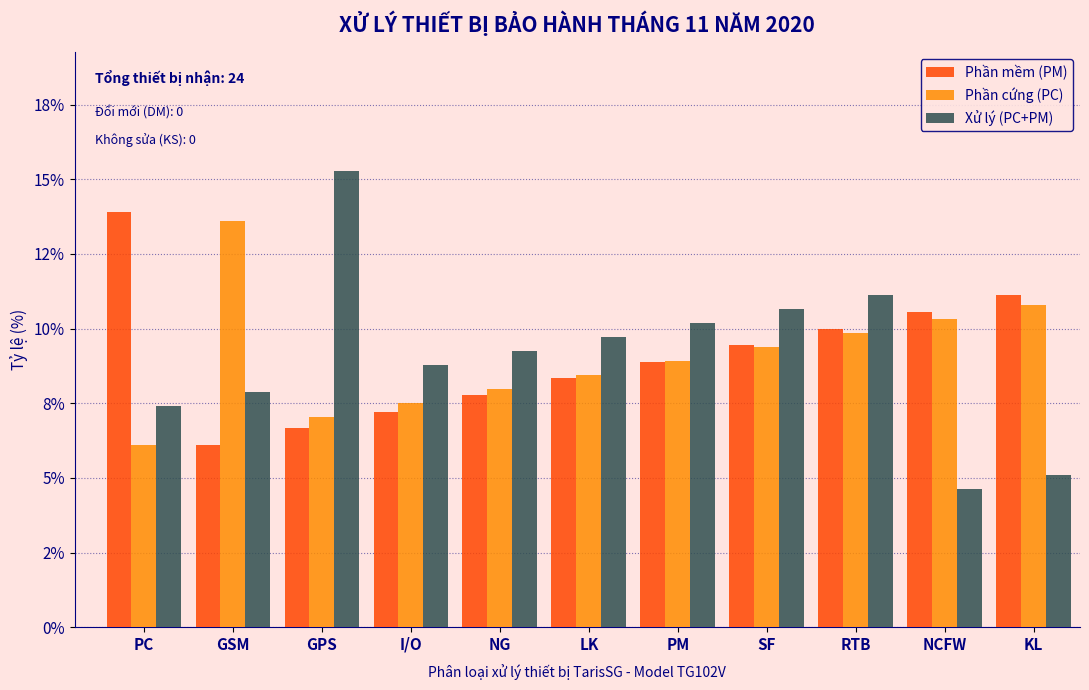

Does the chart contain any negative values?

No